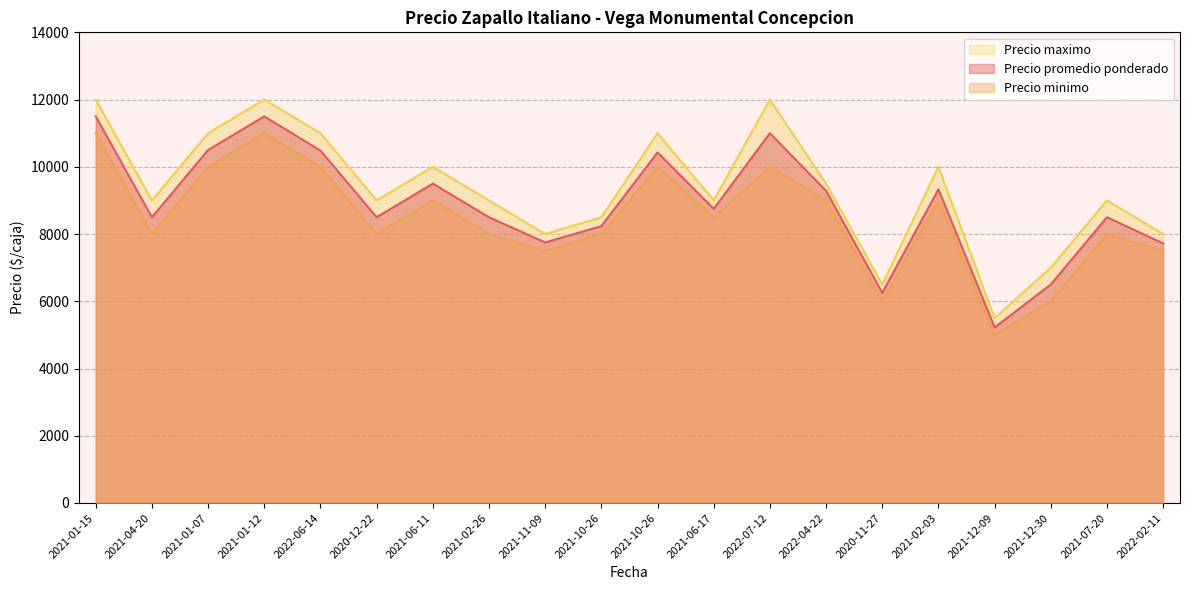

What is the difference between the Precio minimo values at 2021-12-30 and 2021-10-26?

4000